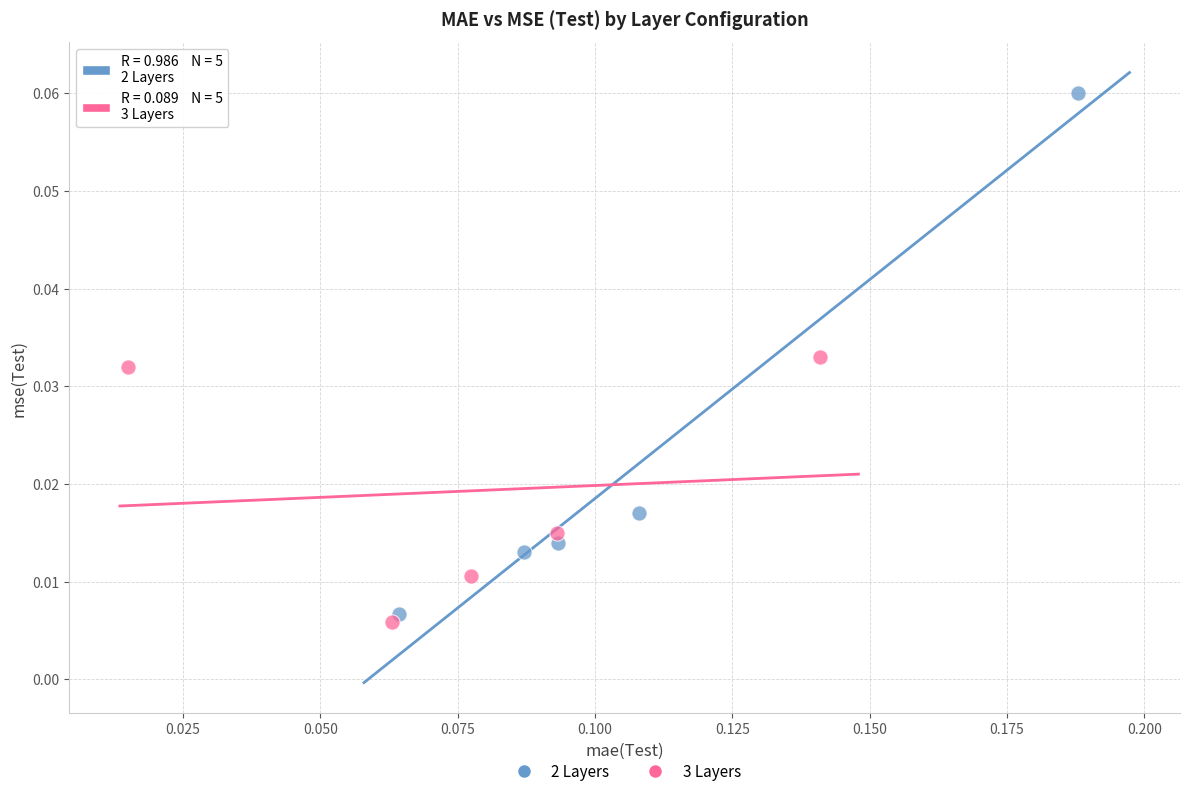

Which series has the widest spread of Y values?

2 Layers